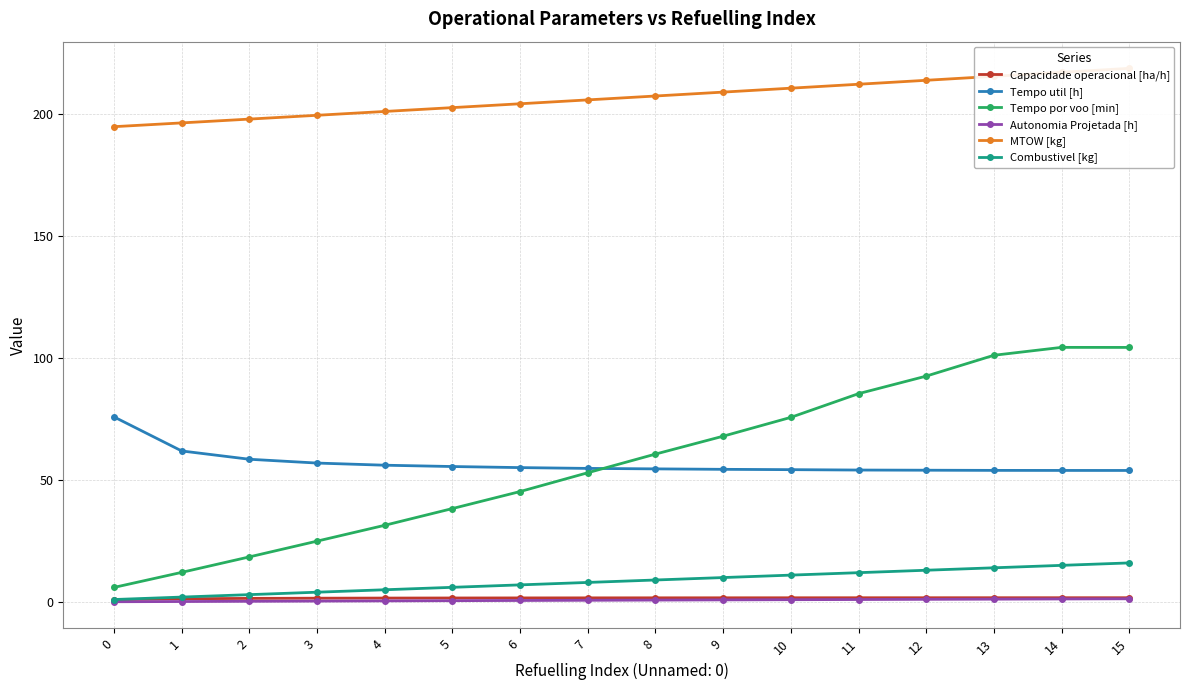

True or false: Combustivel [kg] and Capacidade operacional [ha/h] cross at least once.

False